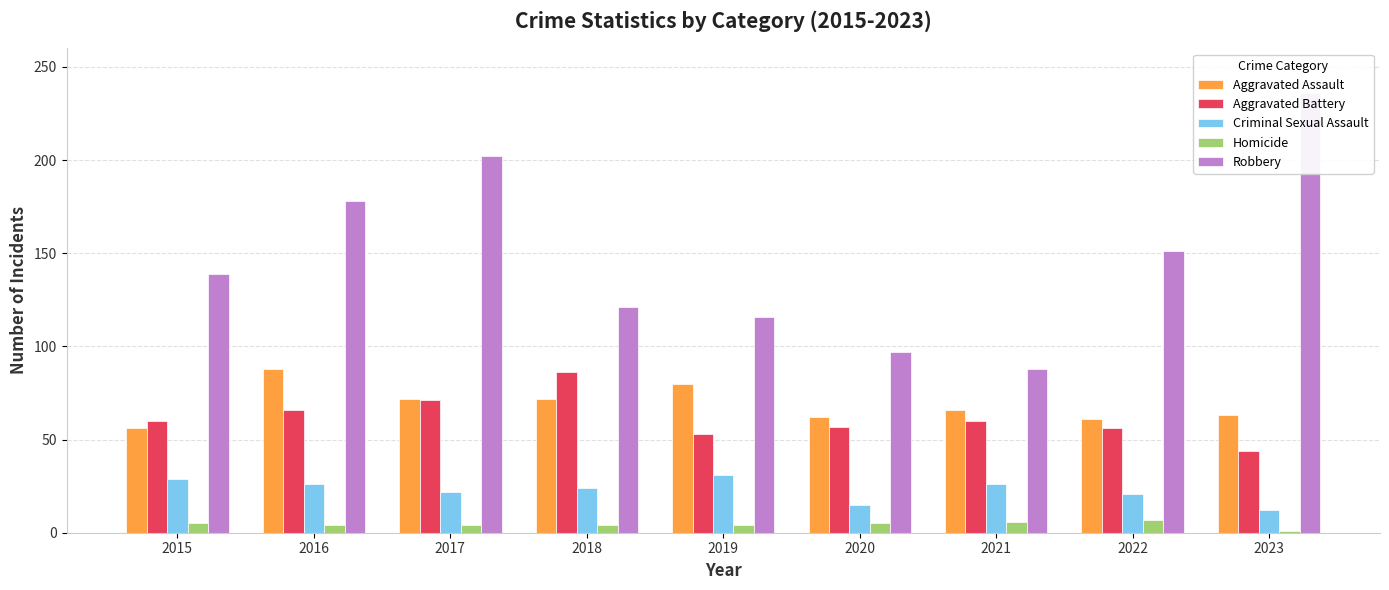

Which series has the largest total across all categories?

Robbery